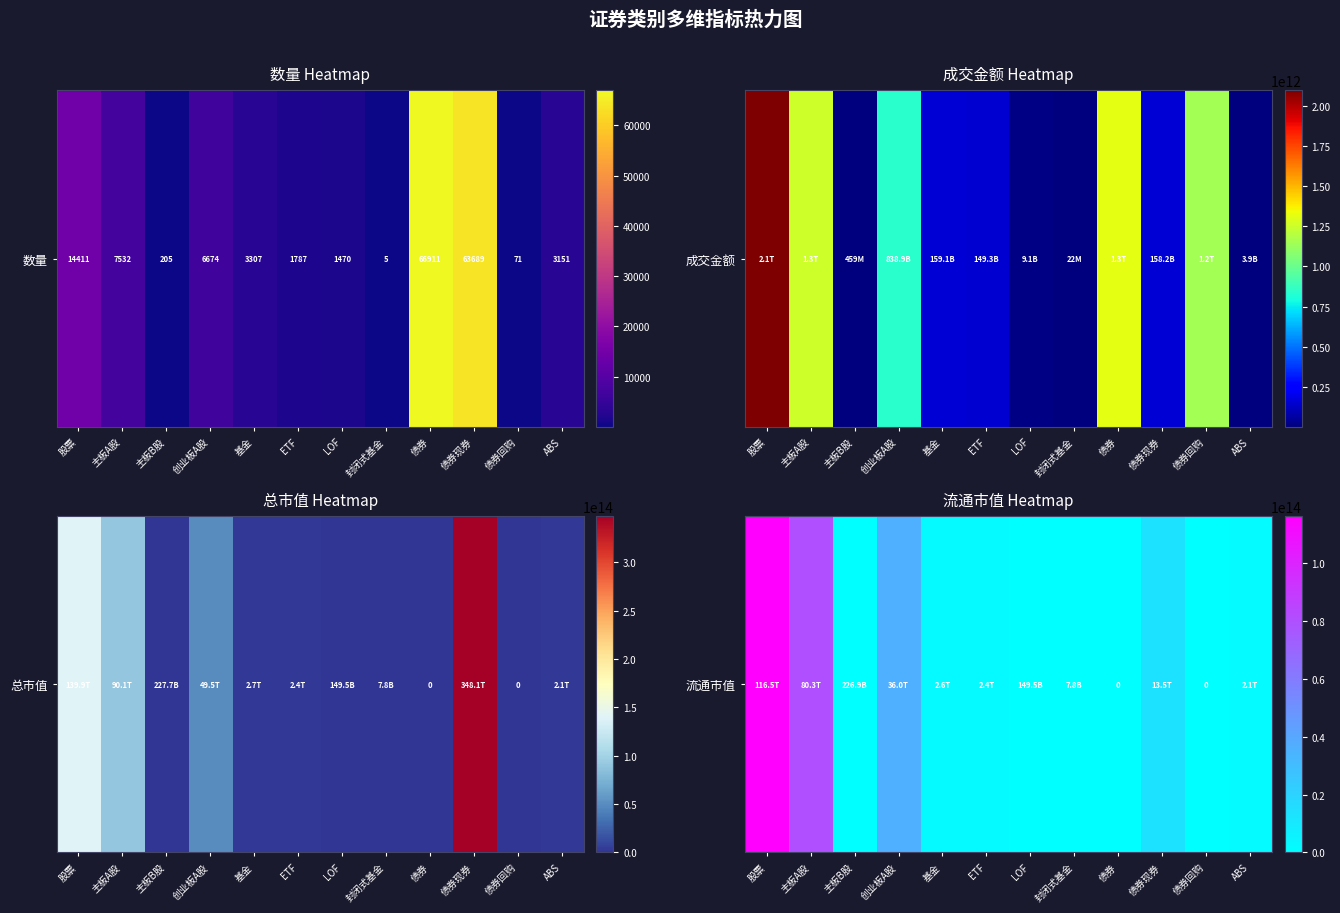

How many values are below 2424071653960?

6